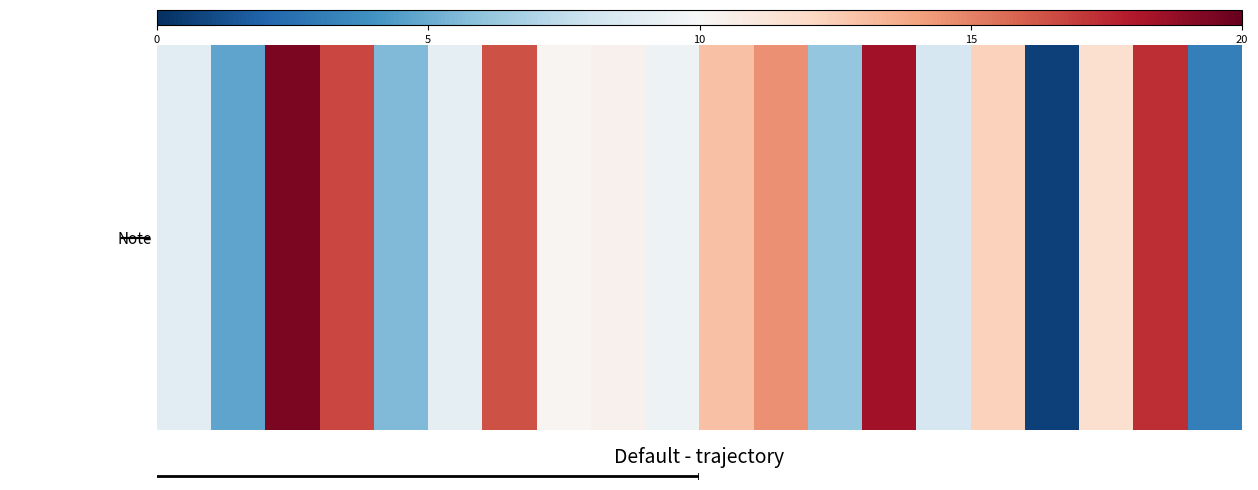

Approximately how many times larger is the value at 8 compared to 13?

0.6